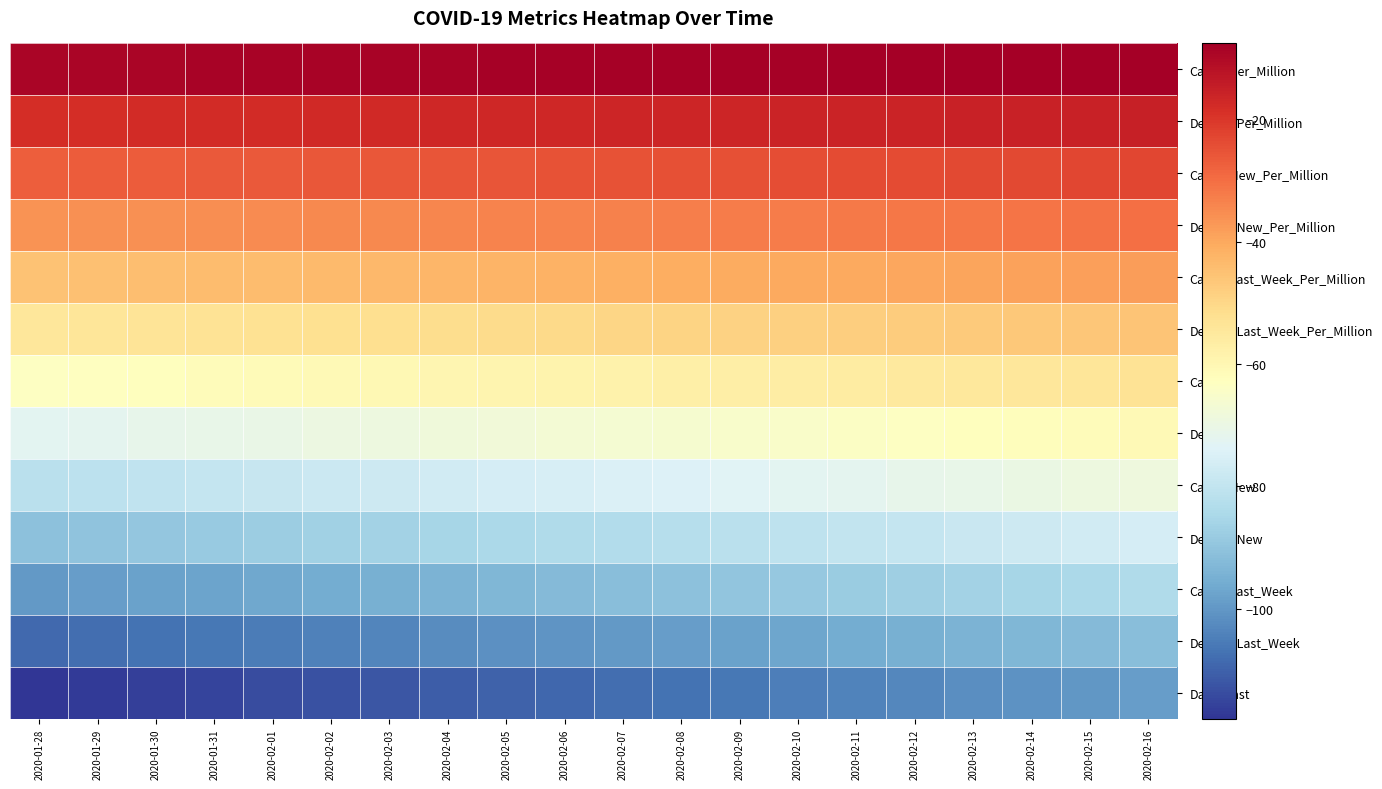

What is the total value across all series at 2020-02-03?

-784.0